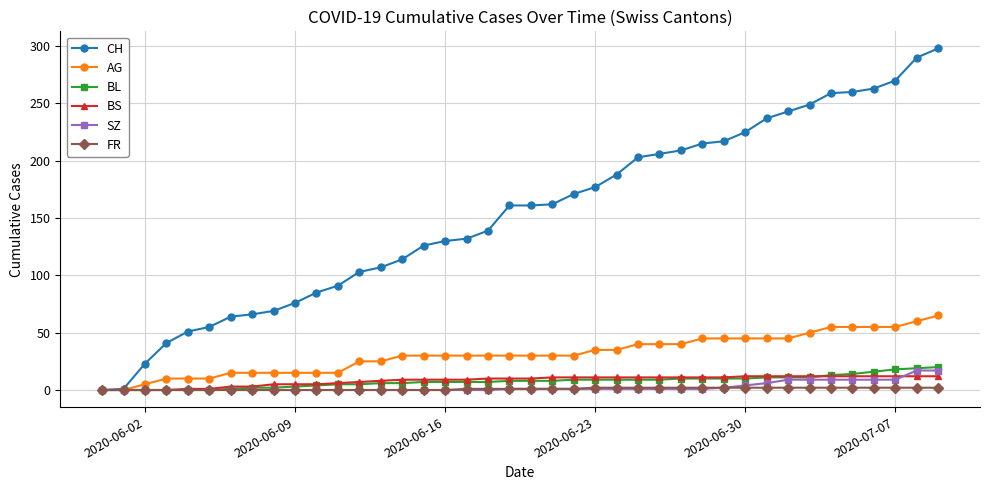

At how many categories does at least one series exceed 167?

18